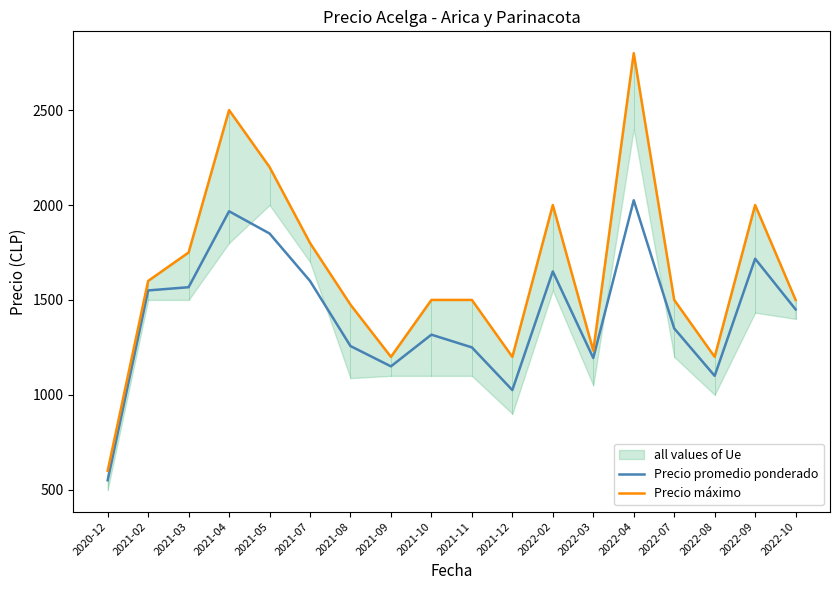

Which has a higher value, 2021-08 or 2021-05?

2021-05